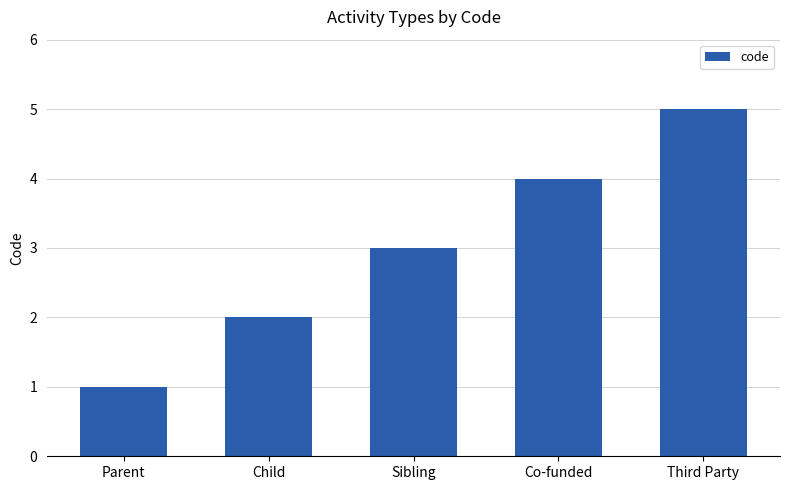

Rank the categories by value from lowest to highest.

Parent, Child, Sibling, Co-funded, Third Party